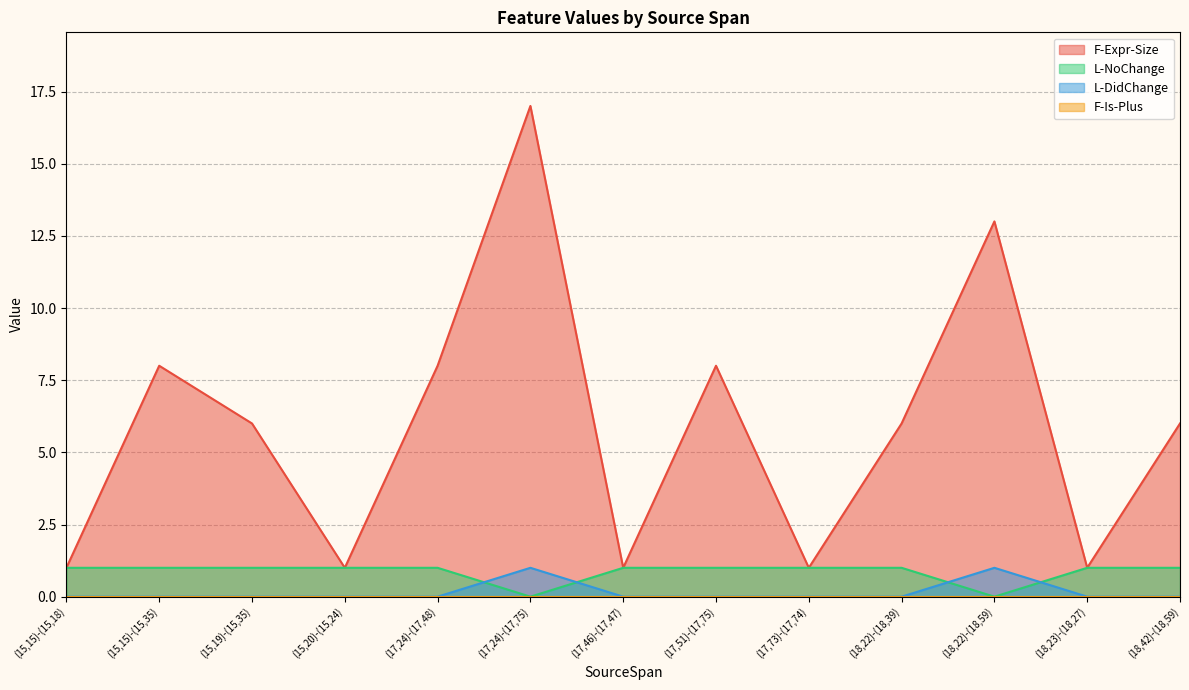

The L-NoChange series shows 1 at (15,15)-(15,18). True or false?

True